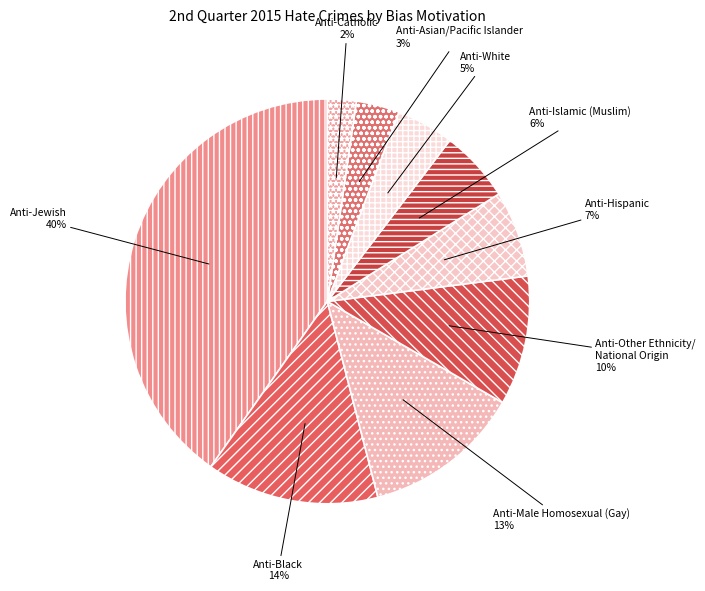

Does any single category account for the majority?

No